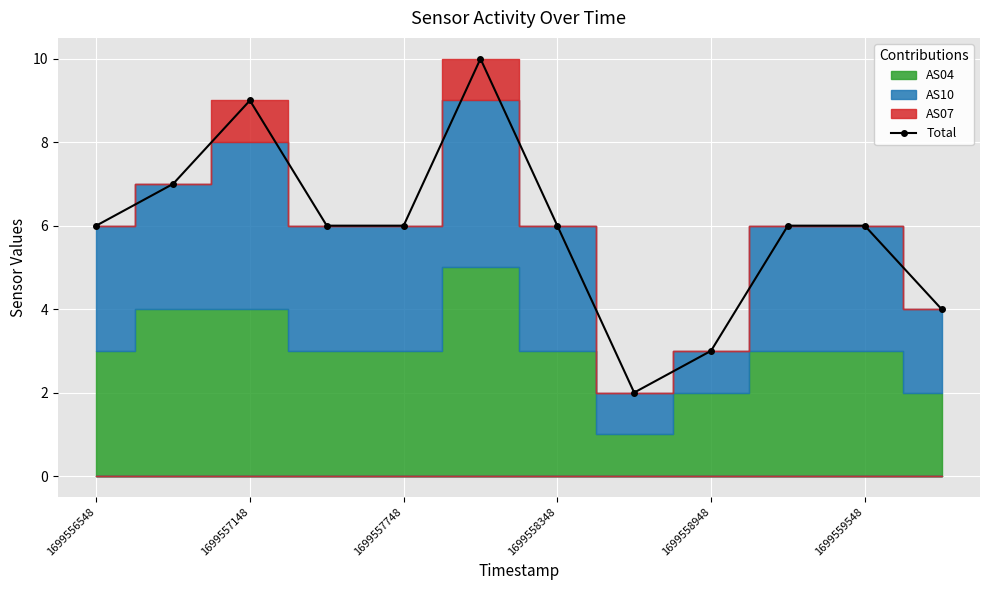

True or false: Total has more than 1 interior local peaks.

True